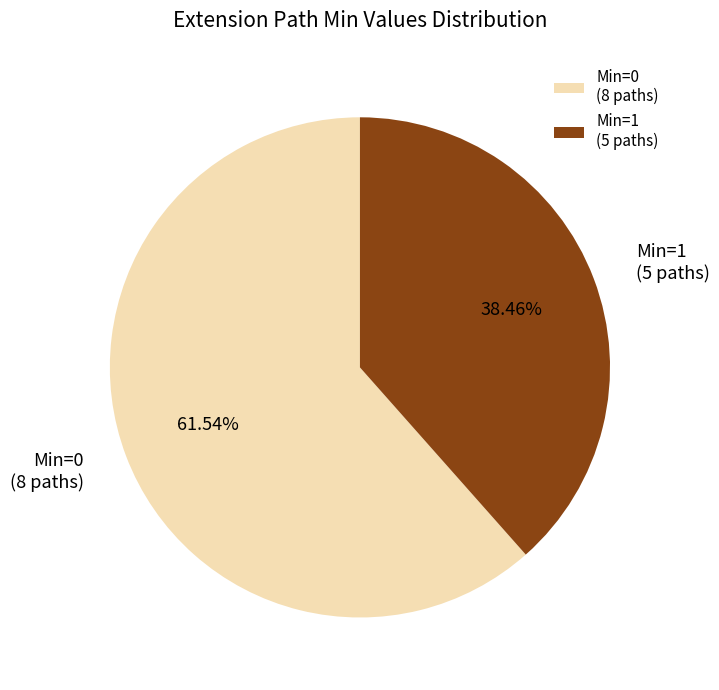

Approximately how many times larger is the value at Min=1 (5 paths) compared to Min=0 (8 paths)?

0.6